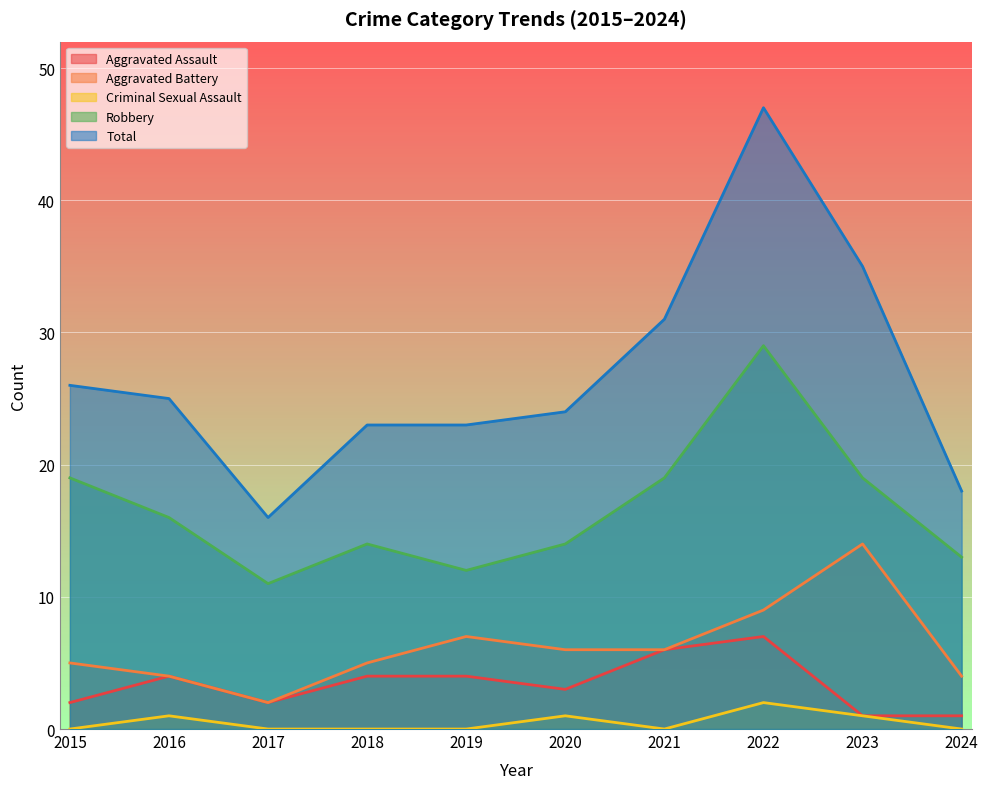

Reading left to right, list all the values displayed in this chart.

Aggravated Assault: 2	4	2	4	4	3	6	7	1	1
Aggravated Battery: 5	4	2	5	7	6	6	9	14	4
Criminal Sexual Assault: 0	1	0	0	0	1	0	2	1	0
Robbery: 19	16	11	14	12	14	19	29	19	13
Total: 26	25	16	23	23	24	31	47	35	18